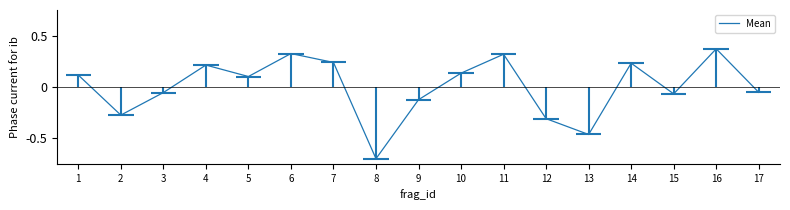

True or false: Round and Mean intersect in this chart.

True